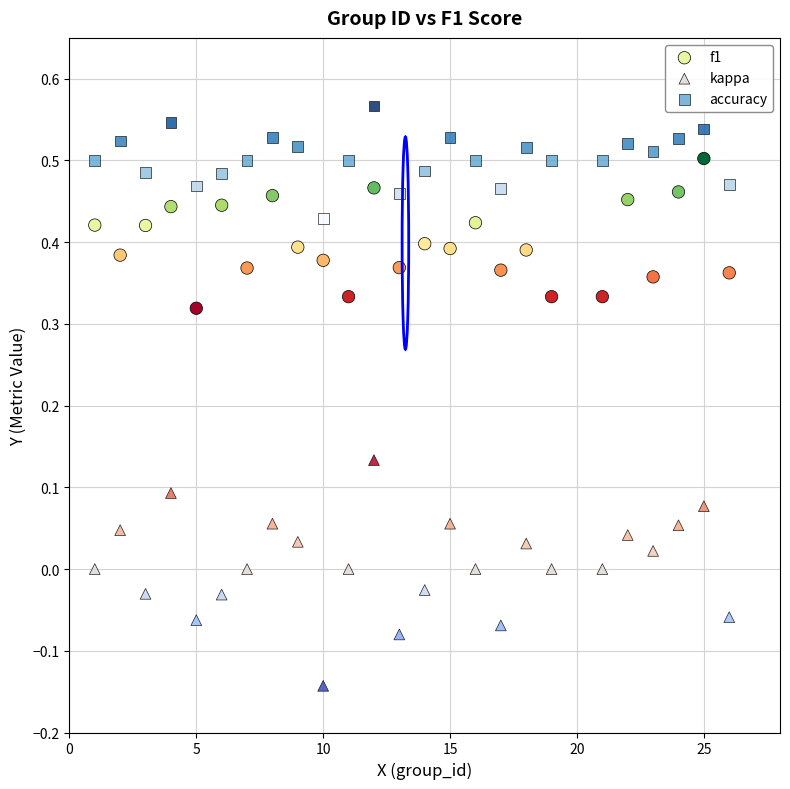

What are all the series names shown in the legend?

f1, kappa, accuracy